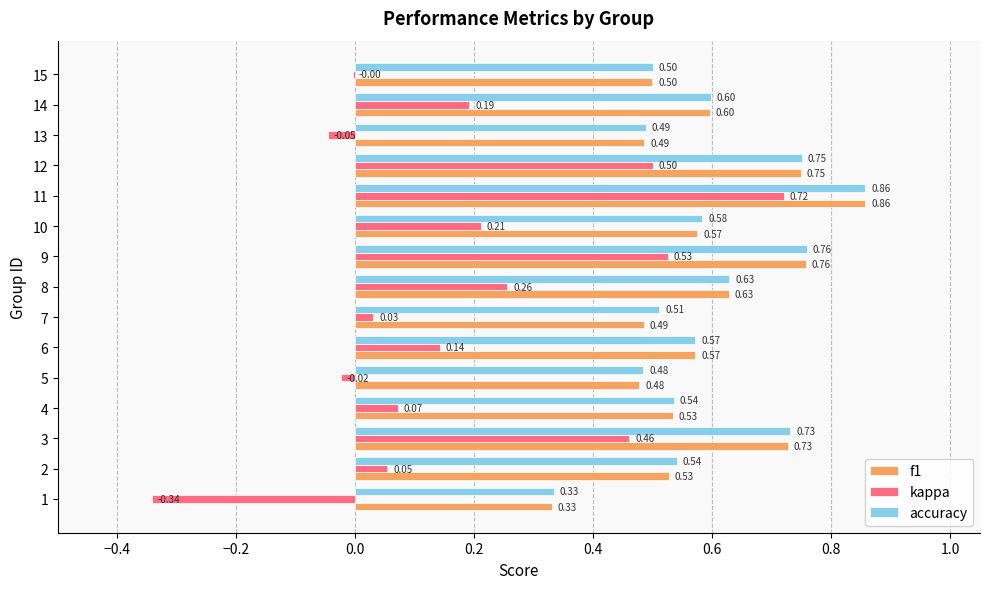

At which label does accuracy reach its peak?

11